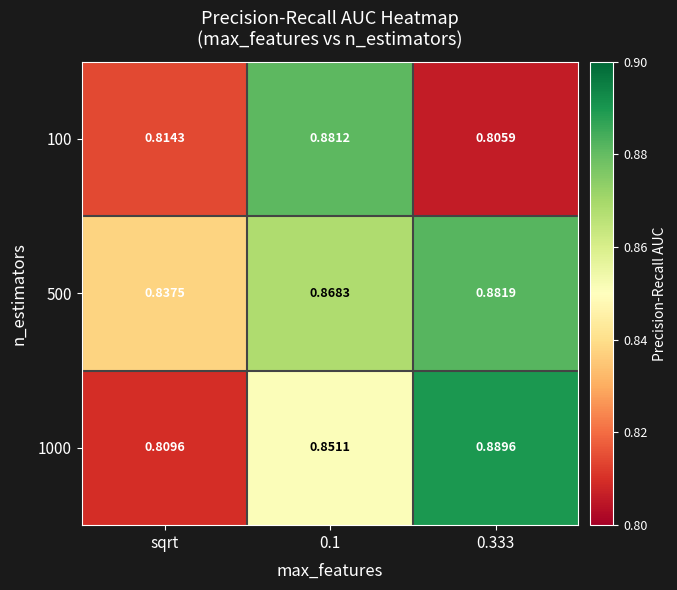

Is the value of 100 at 0.1 greater than the value of 1000 at sqrt?

Yes